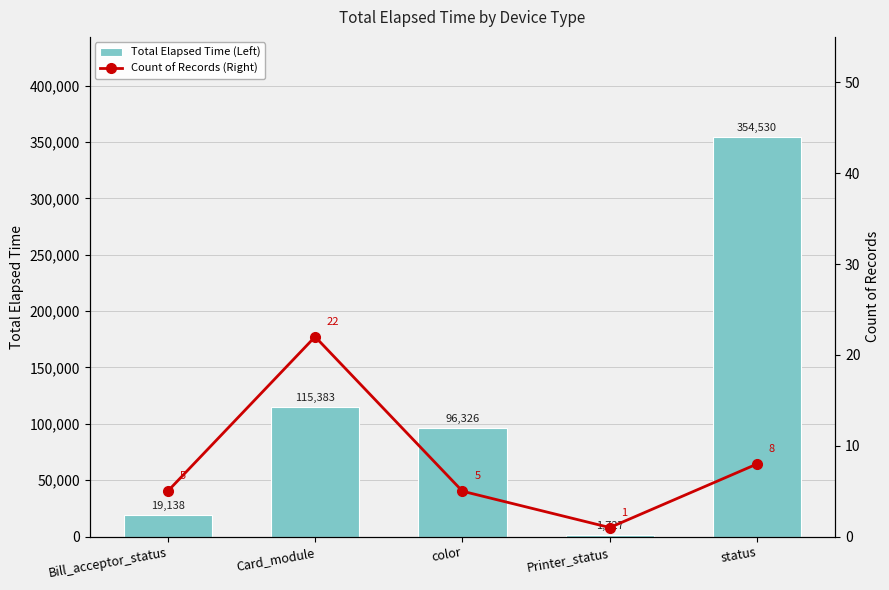

Which category has the highest value across all series?

status